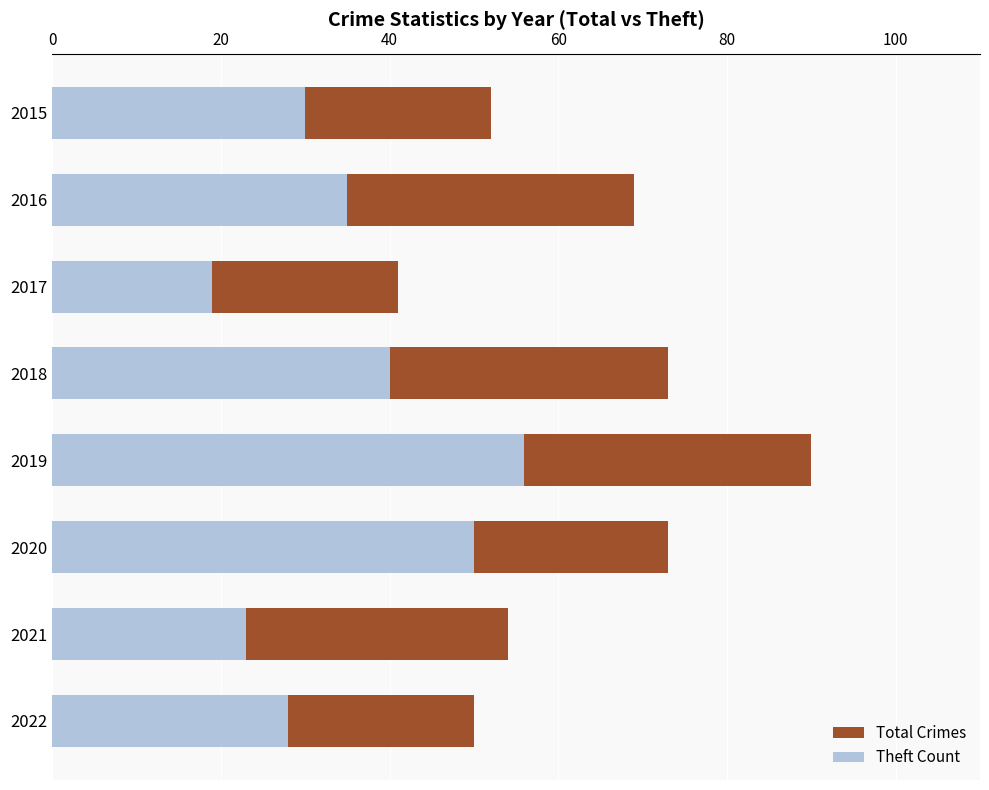

What value does the Total Crimes series have at 2017?

41